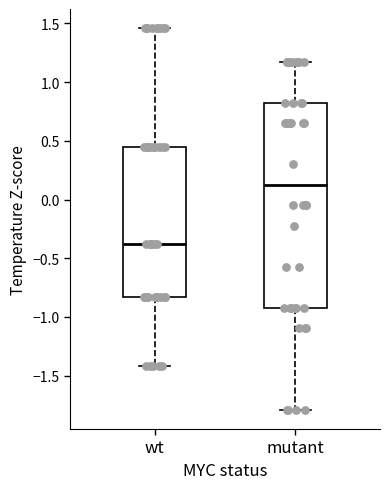

Which box has the highest median line?

mutant